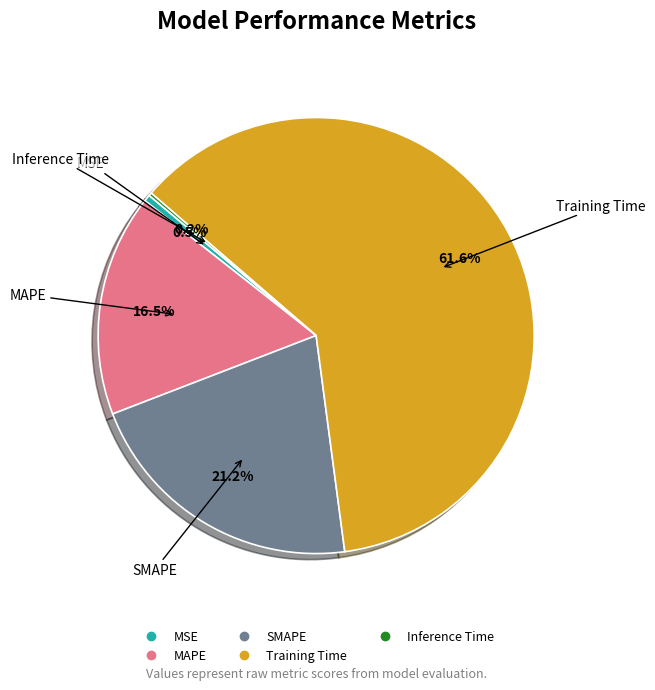

Is the sum of SMAPE and MAPE greater than half?

No